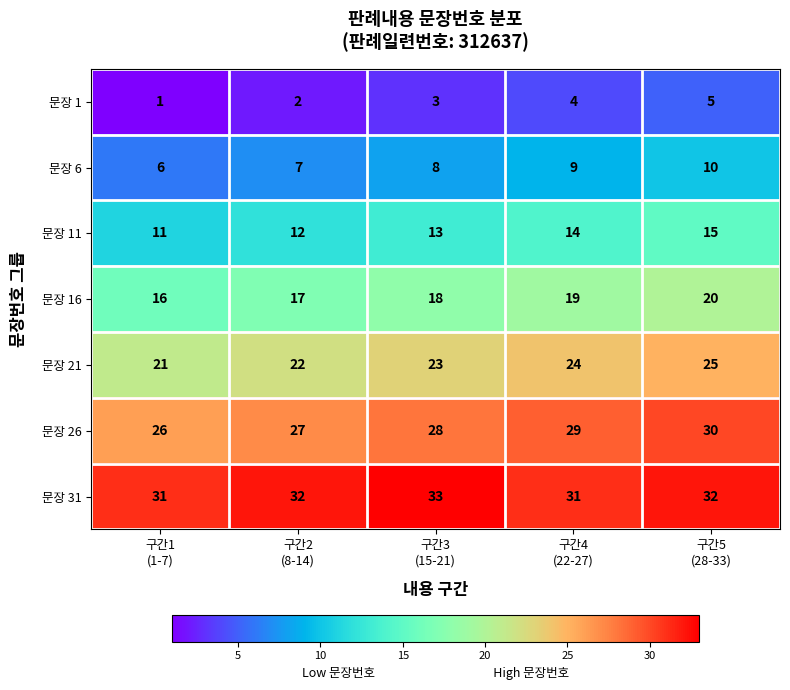

At which category is the sum across all series the highest?

구간5
(28-33)